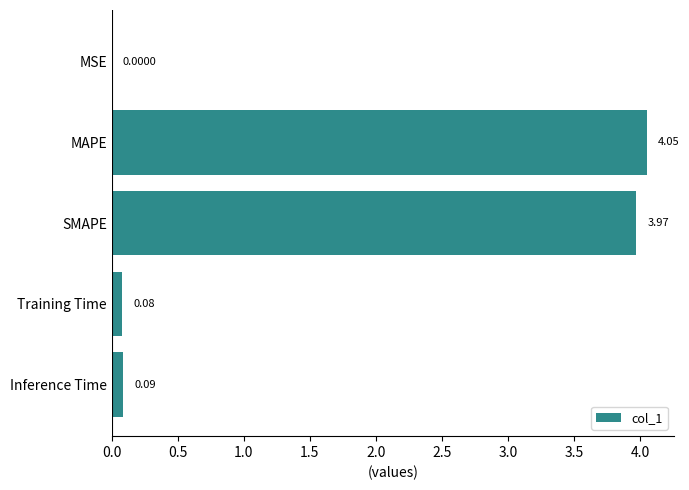

What is the average value?

1.6